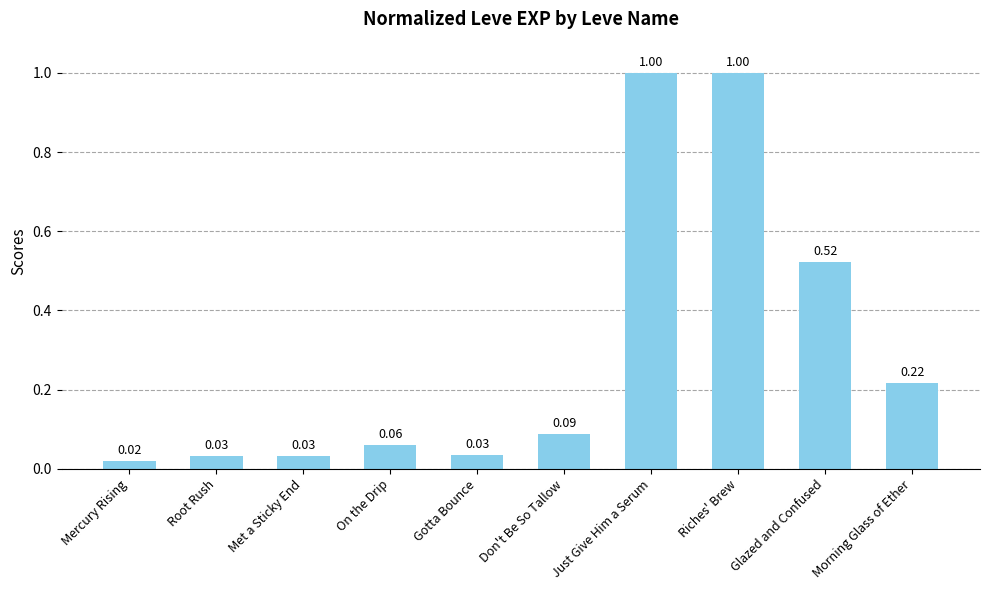

At which category does the chart reach its minimum across all series?

Mercury Rising